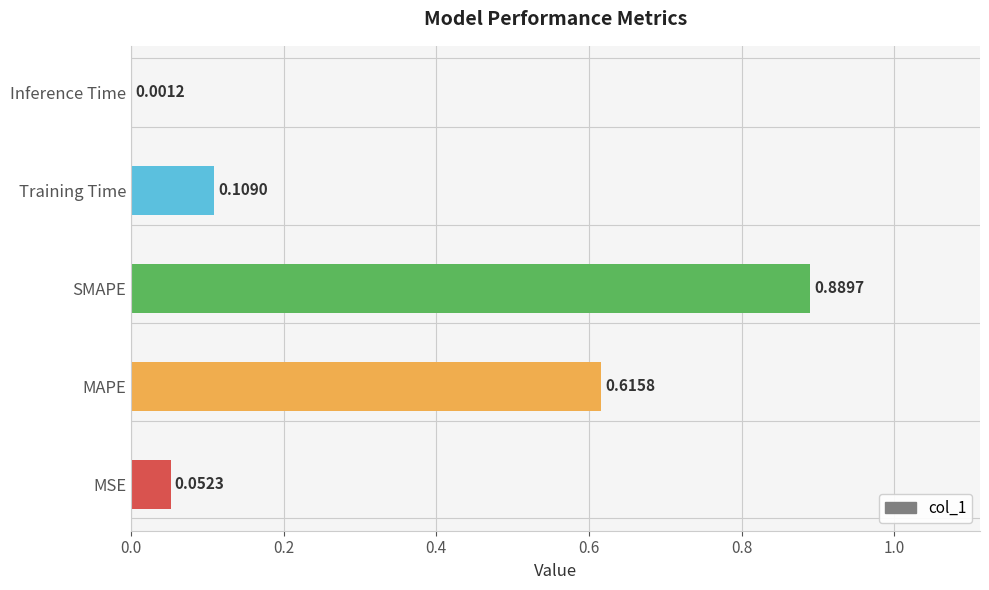

How many distinct data groups are displayed?

1